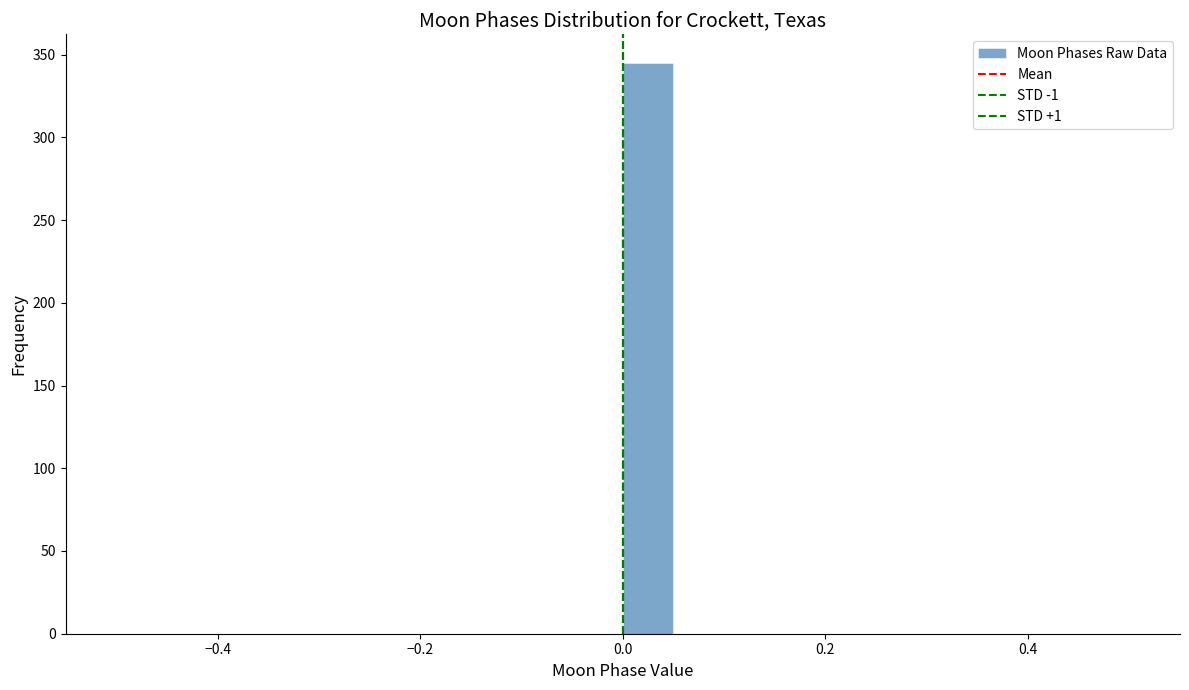

Around what value on the x-axis is the tallest bar? Give the approximate position of its centre, as read against the axis.

0.02